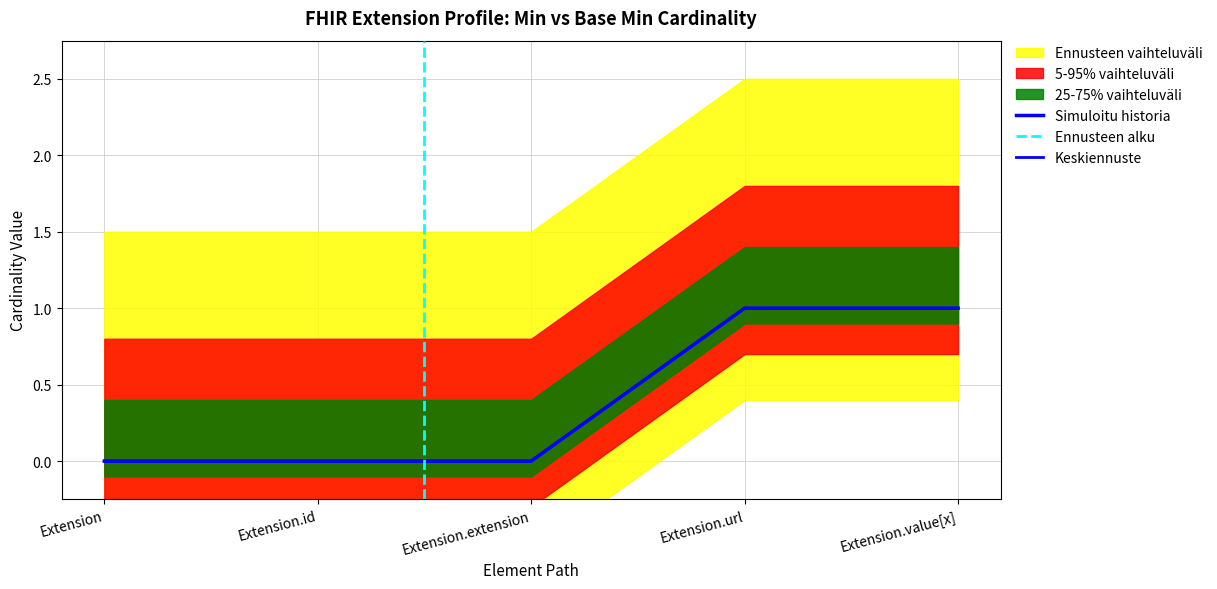

Is it true that Min equals -1 at Extension?

False